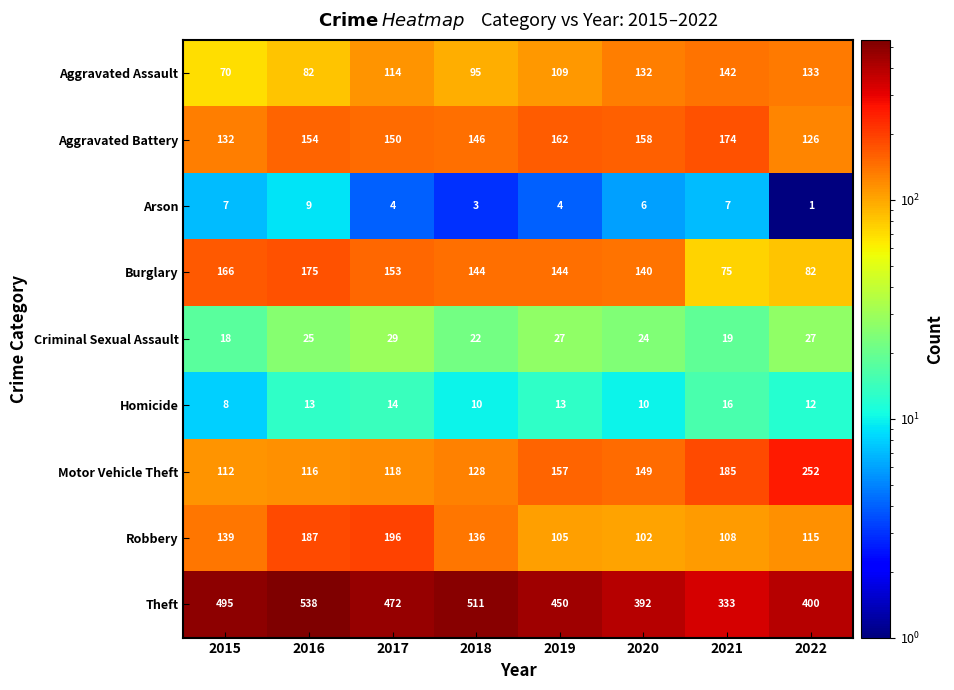

How many series are shown in this chart?

9